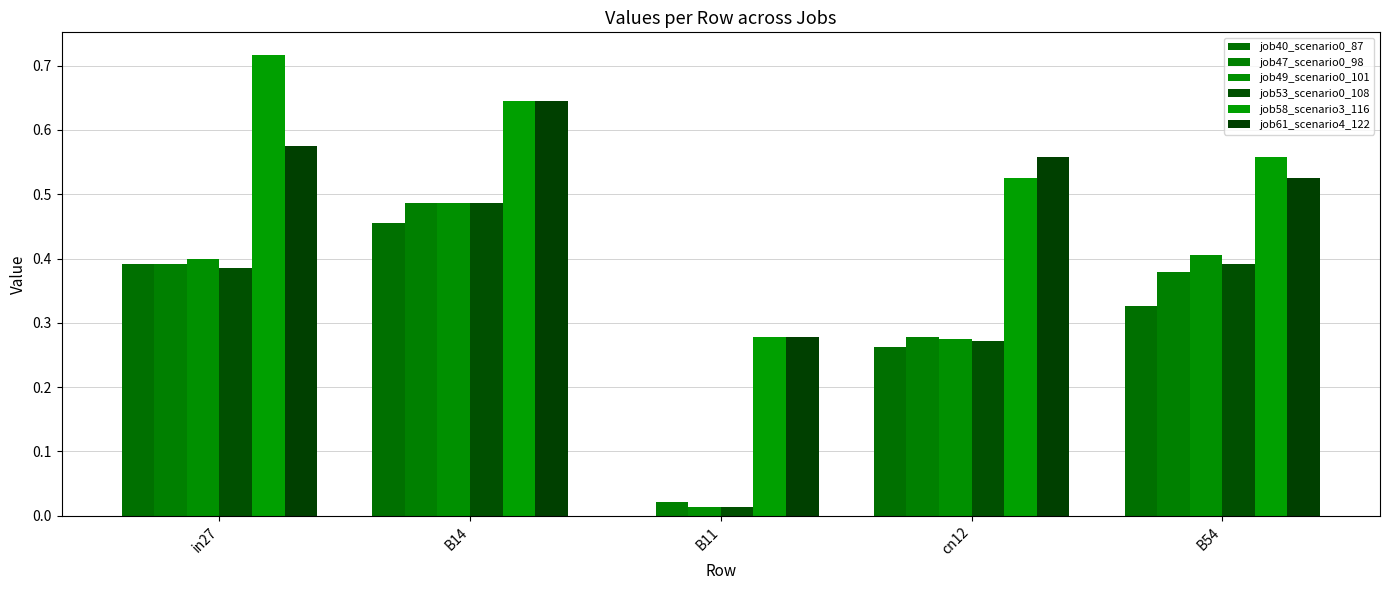

At which category does the chart reach its minimum across all series?

B11